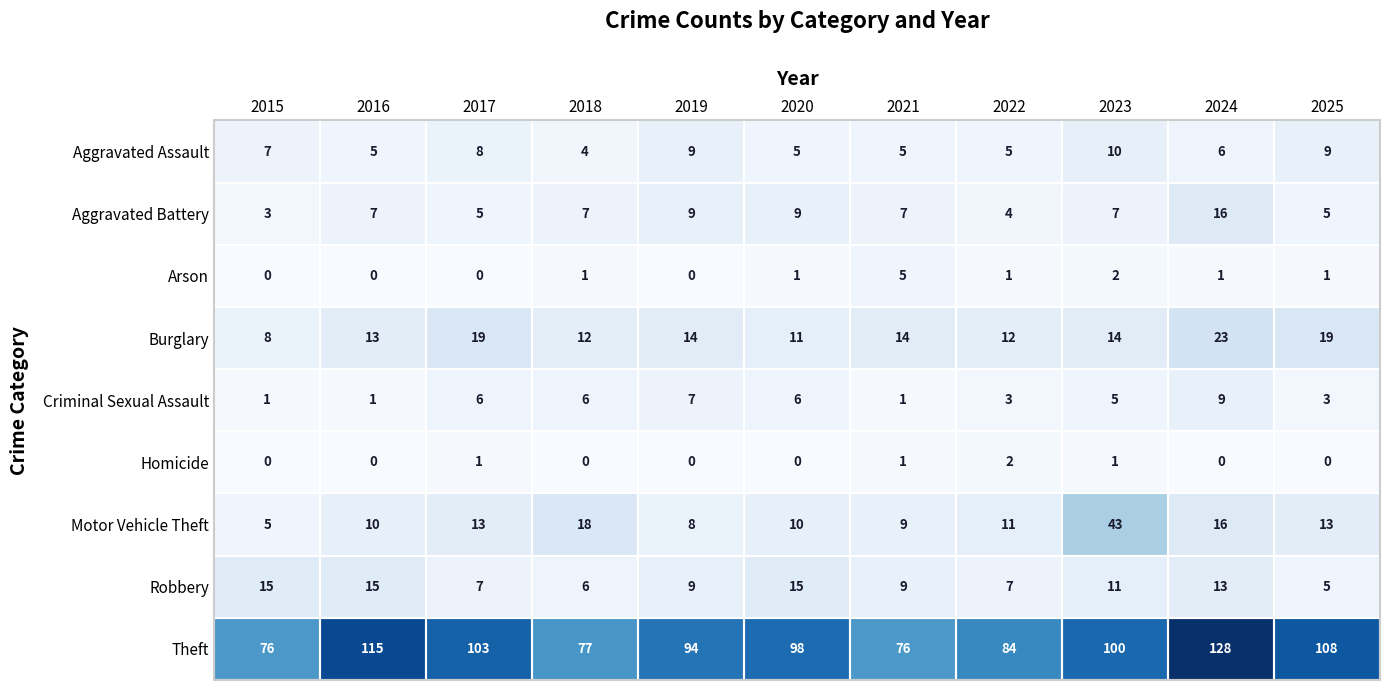

True or false: Arson has a value of 0 at 2019.

True